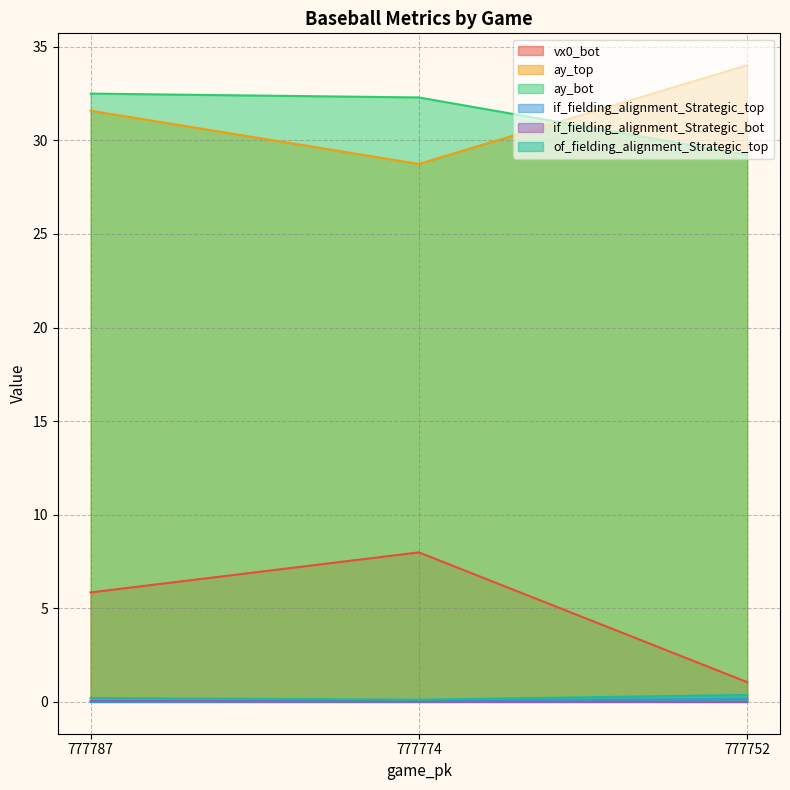

Which category has the lowest value across all series?

777752